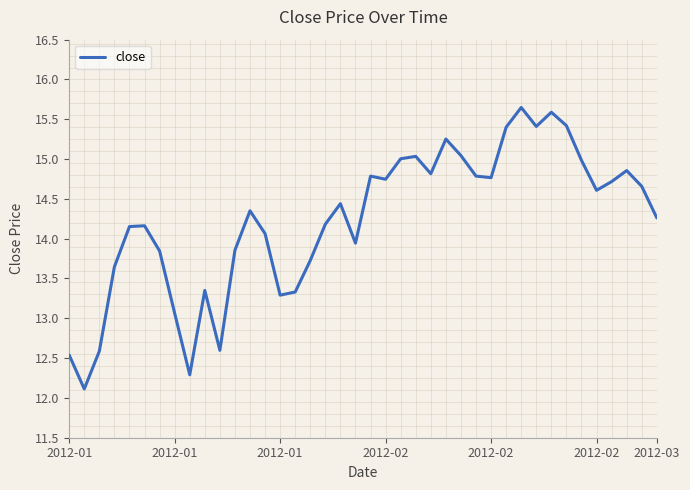

What is the smallest value displayed?

12.1